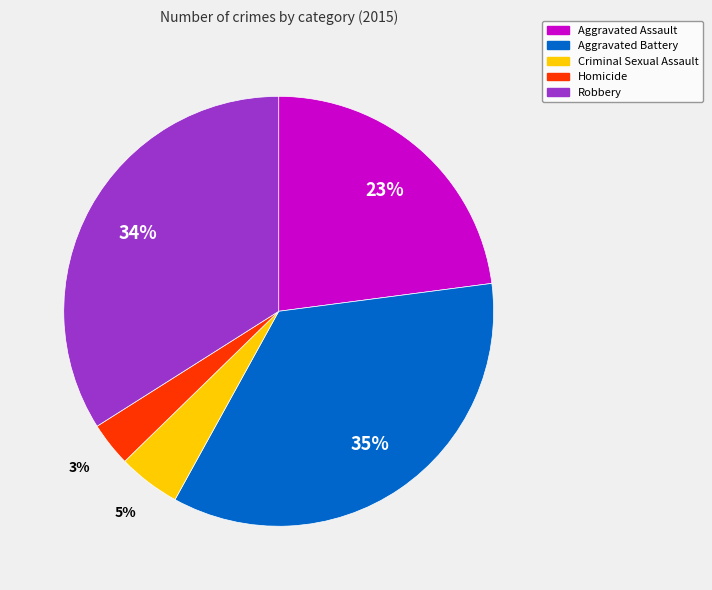

What is the smallest slice in the pie chart?

Homicide